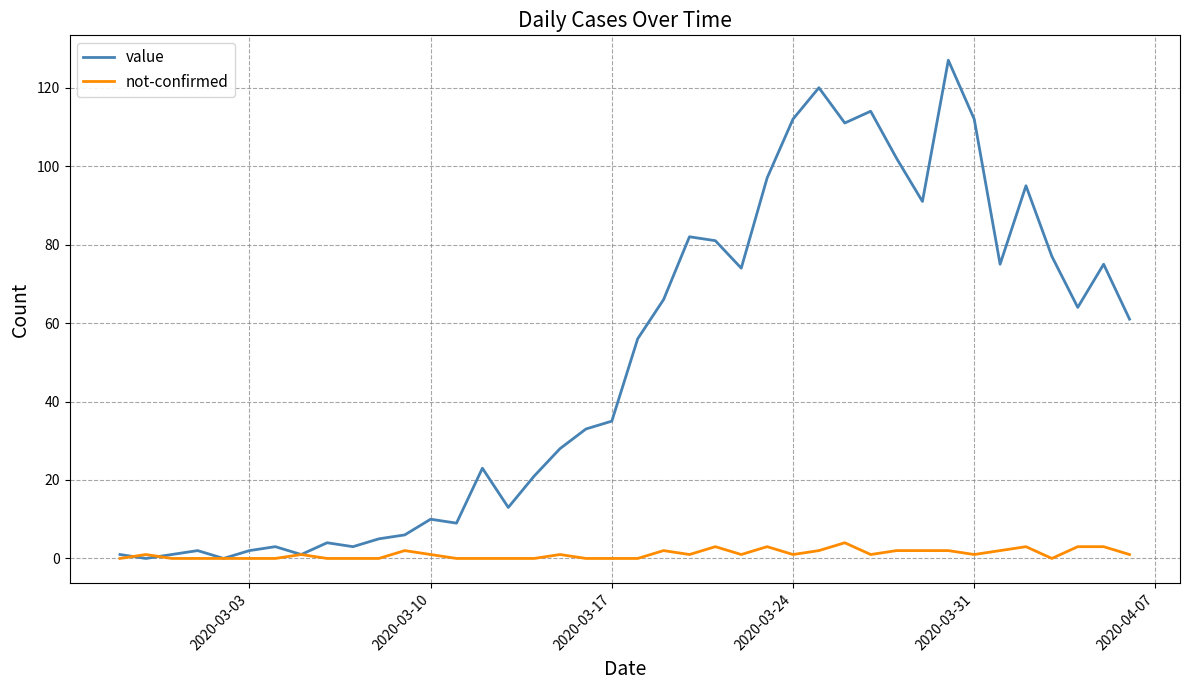

Which series has the widest spread of values?

value